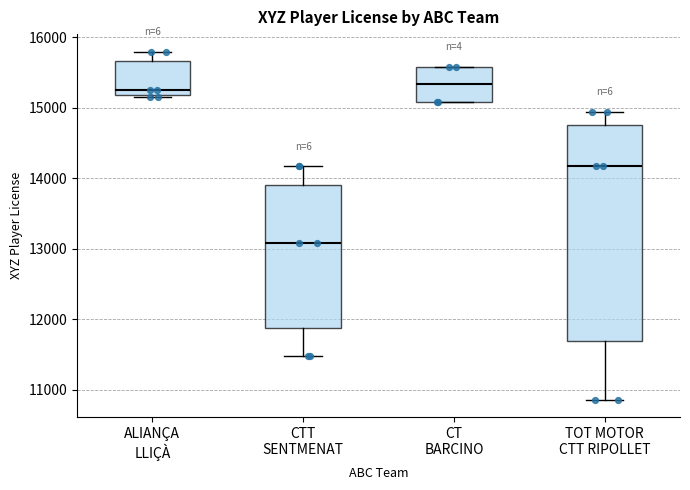

Where does the median line of the box for ALIANÇA LLIÇÀ sit on the y-axis? The values are not printed on the chart, so give them approximately, as read against the axis.

15300